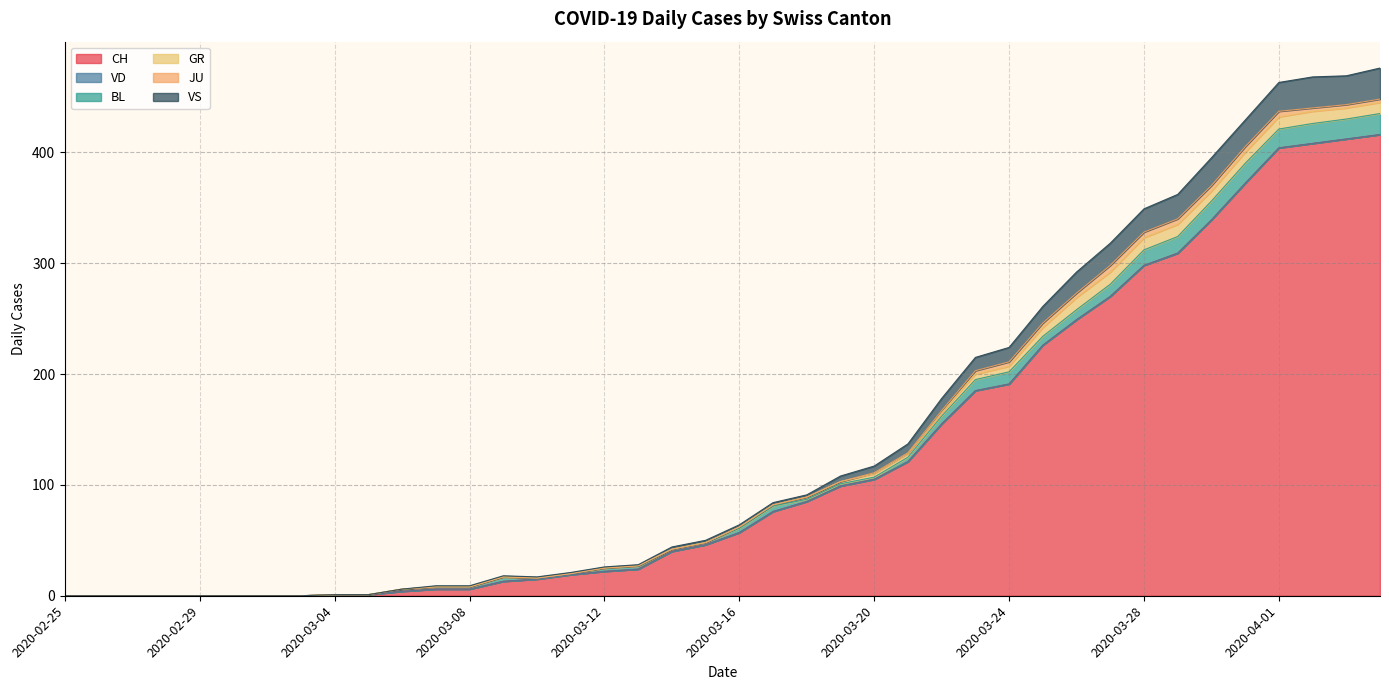

How many values in the BL series exceed 3?

18